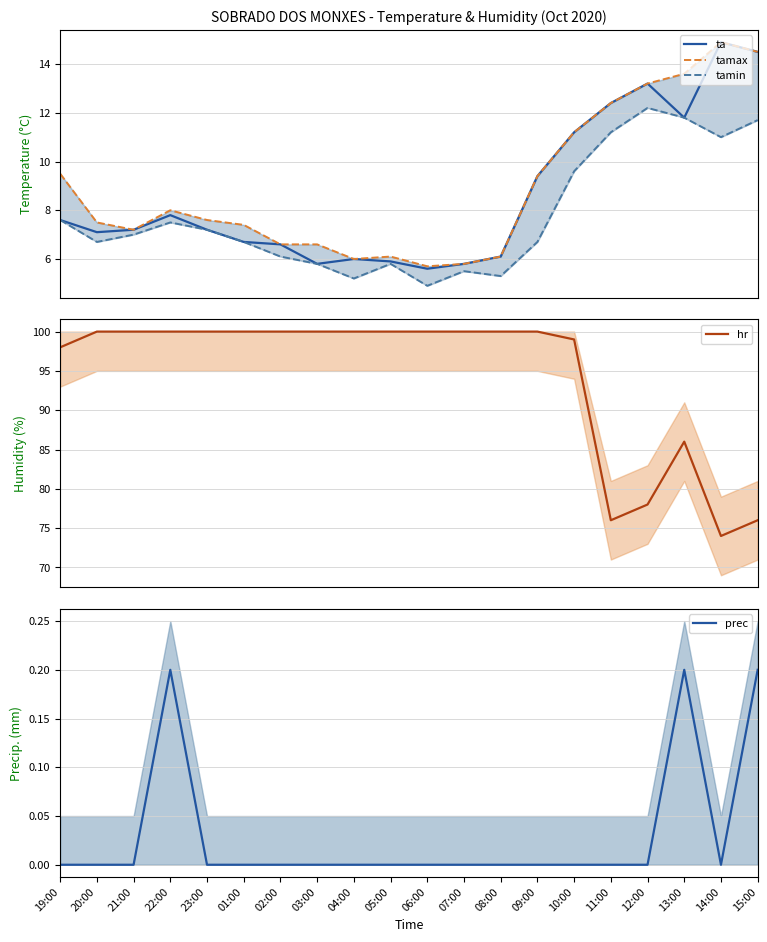

What is the sum of the tamax values at 05:00 and 06:00?

11.8